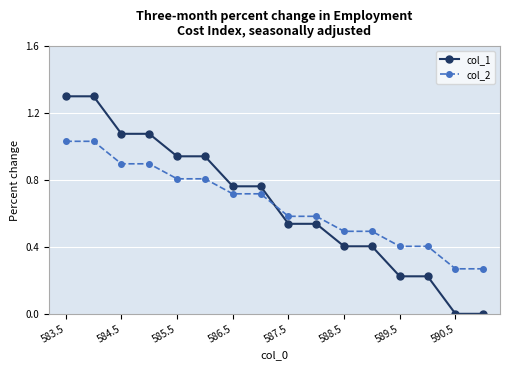

Which series has the largest range (max minus min)?

col_1